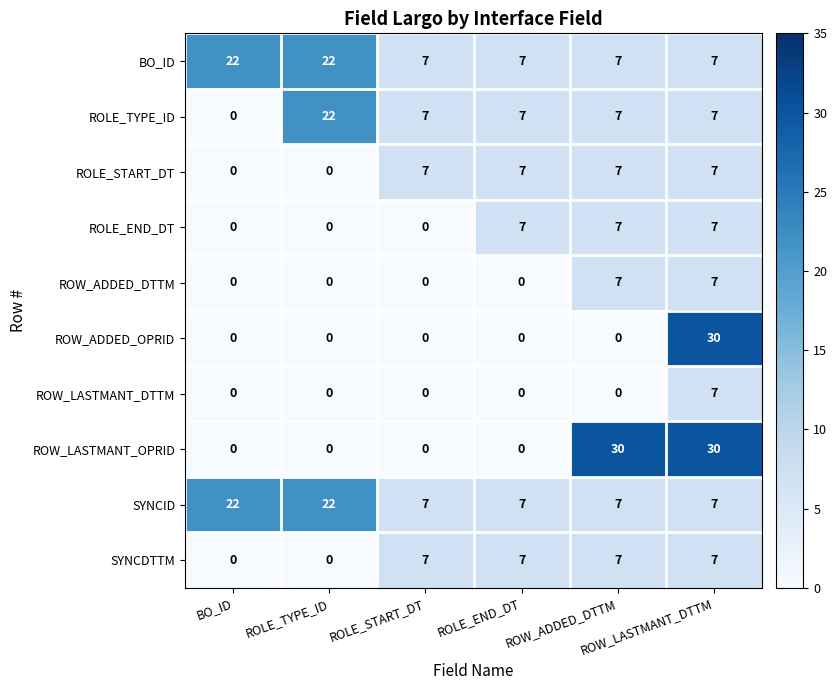

At how many categories does at least one series exceed 19?

4